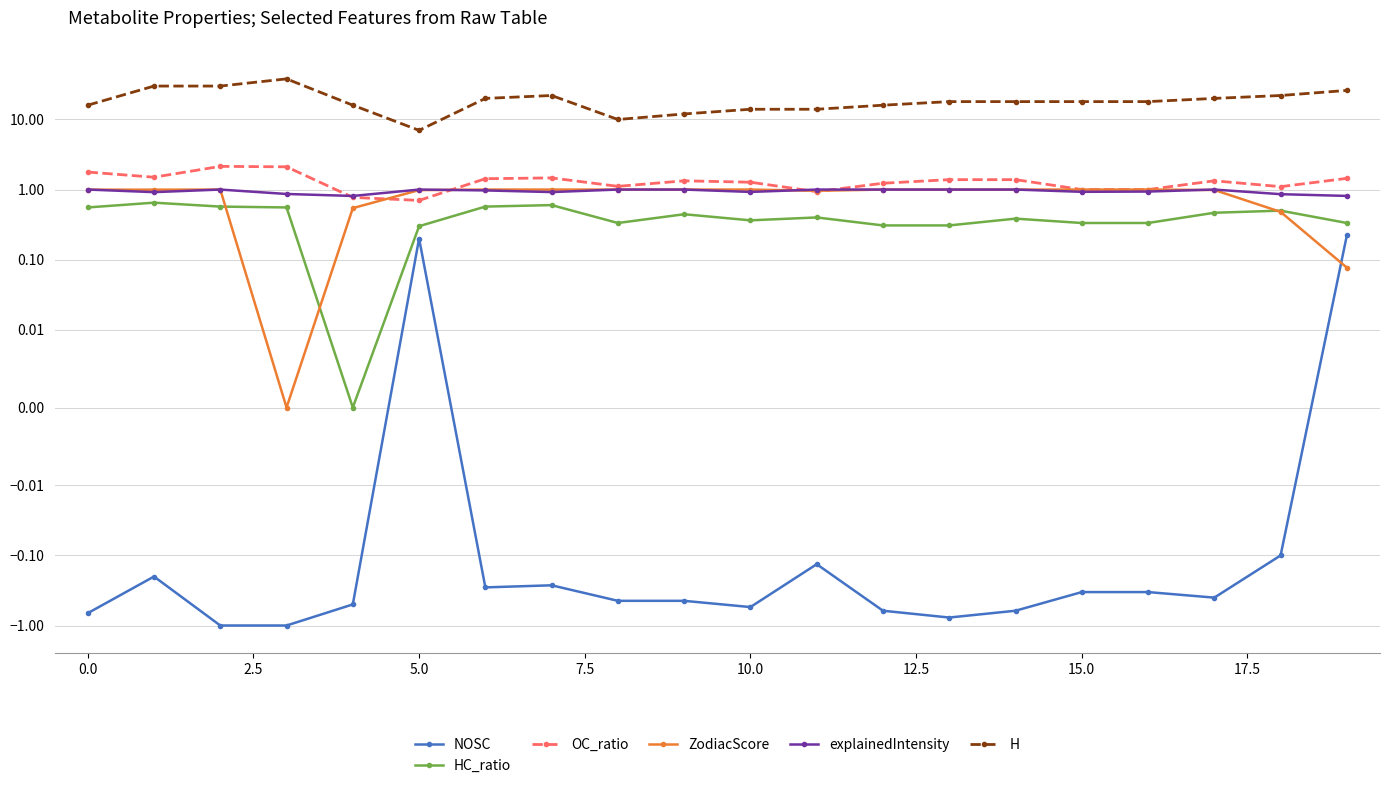

How many data points does each series have?

20